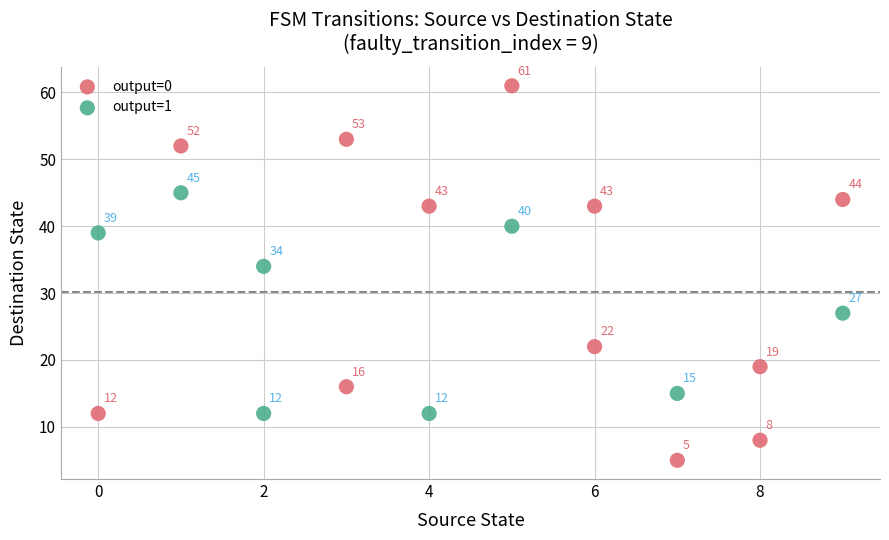

Which series reaches the maximum Y coordinate?

output=0